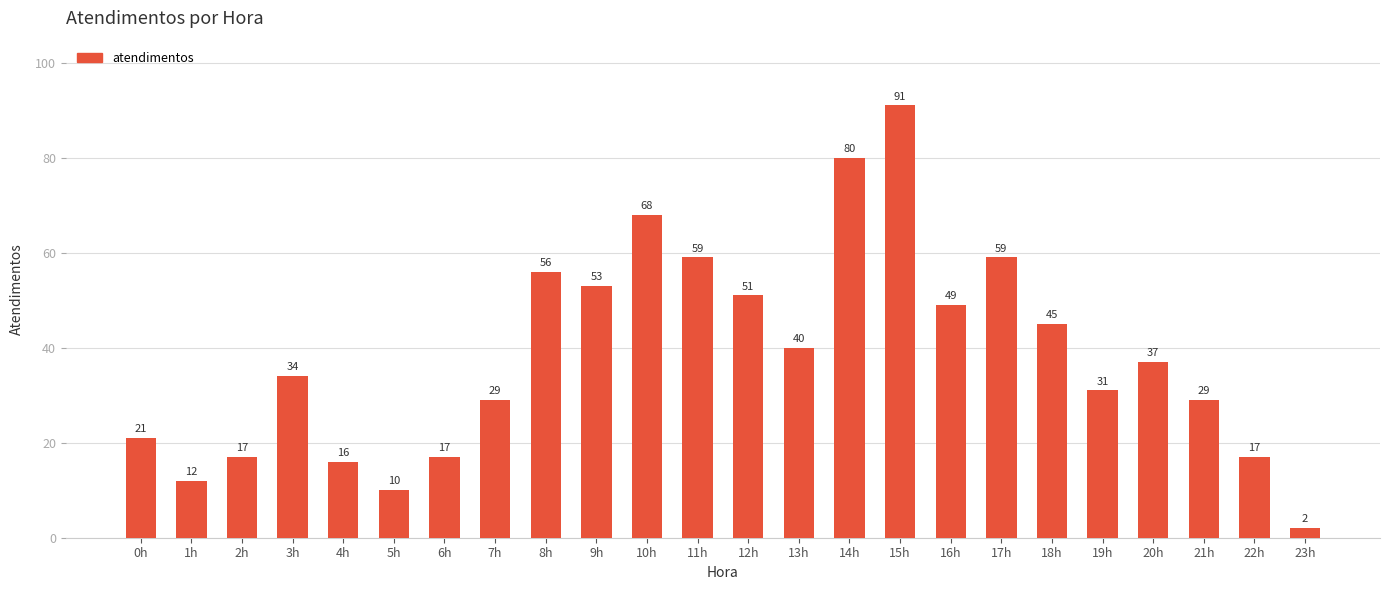

What is the value of the 6th bar from the left?

10